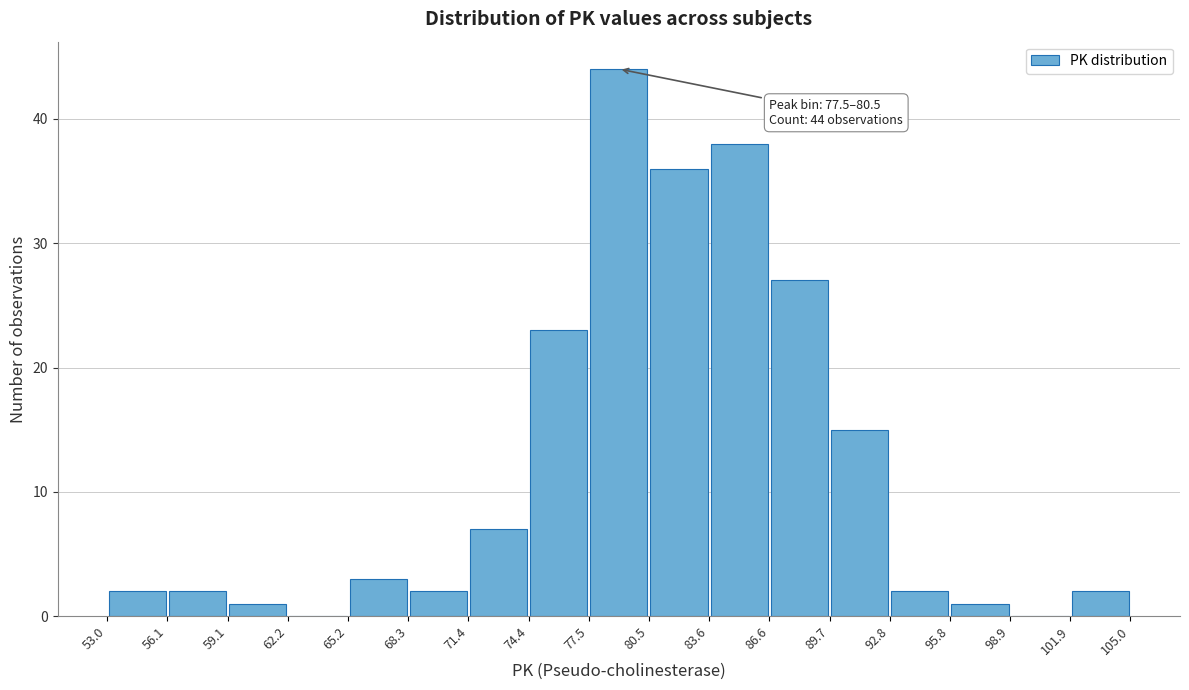

Over which range of the x-axis is the bar tallest?

77.5 to 80.5